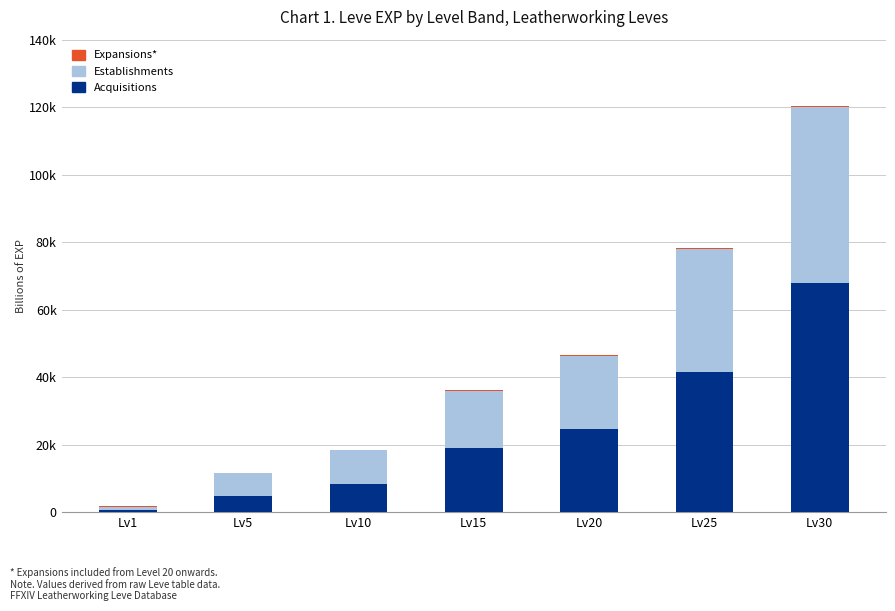

Are the bars horizontal?

No